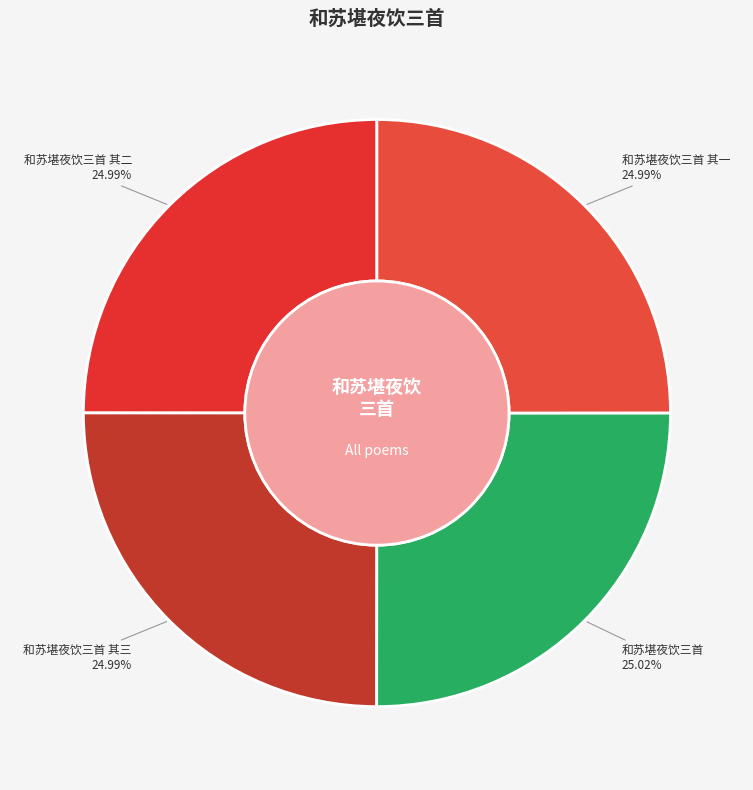

Do 和苏堪夜饮三首 and 和苏堪夜饮三首 其三 together represent more than half of the pie?

Yes